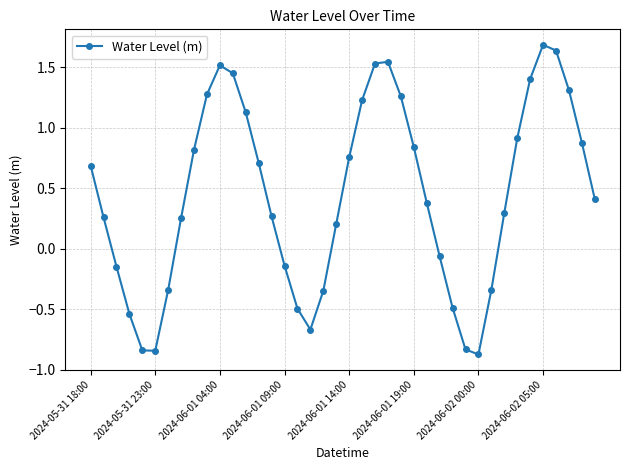

How many values are above zero?

26